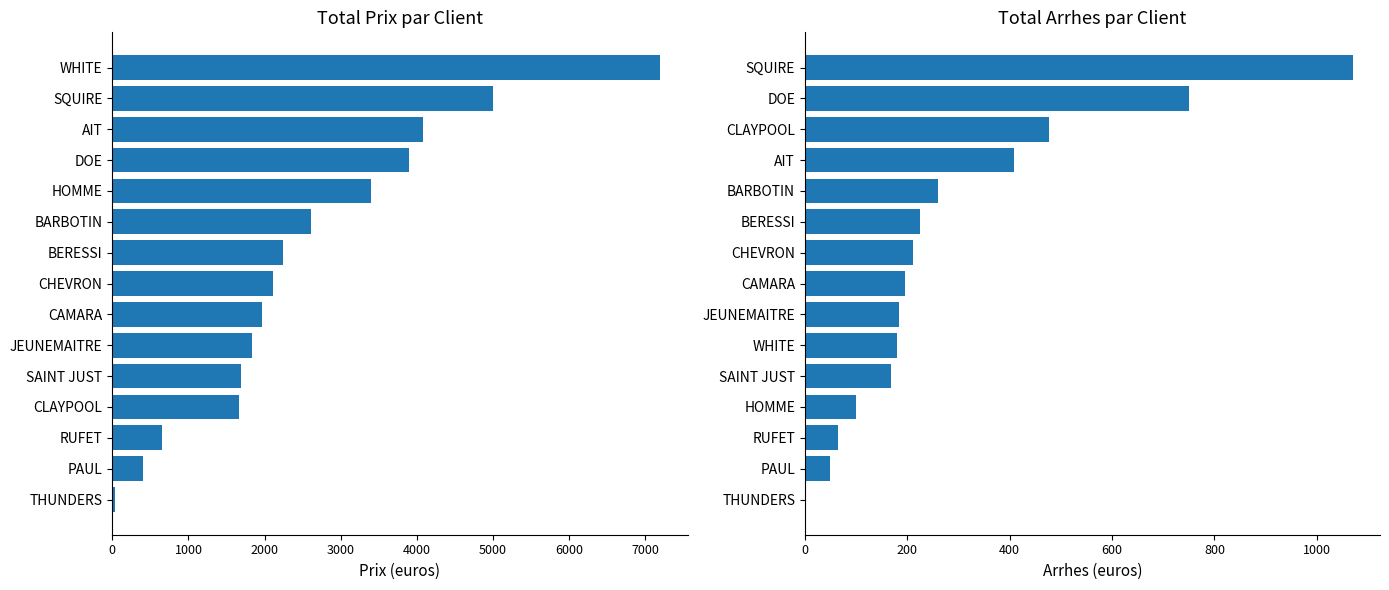

How many values in the Total Prix series are below 2110?

7